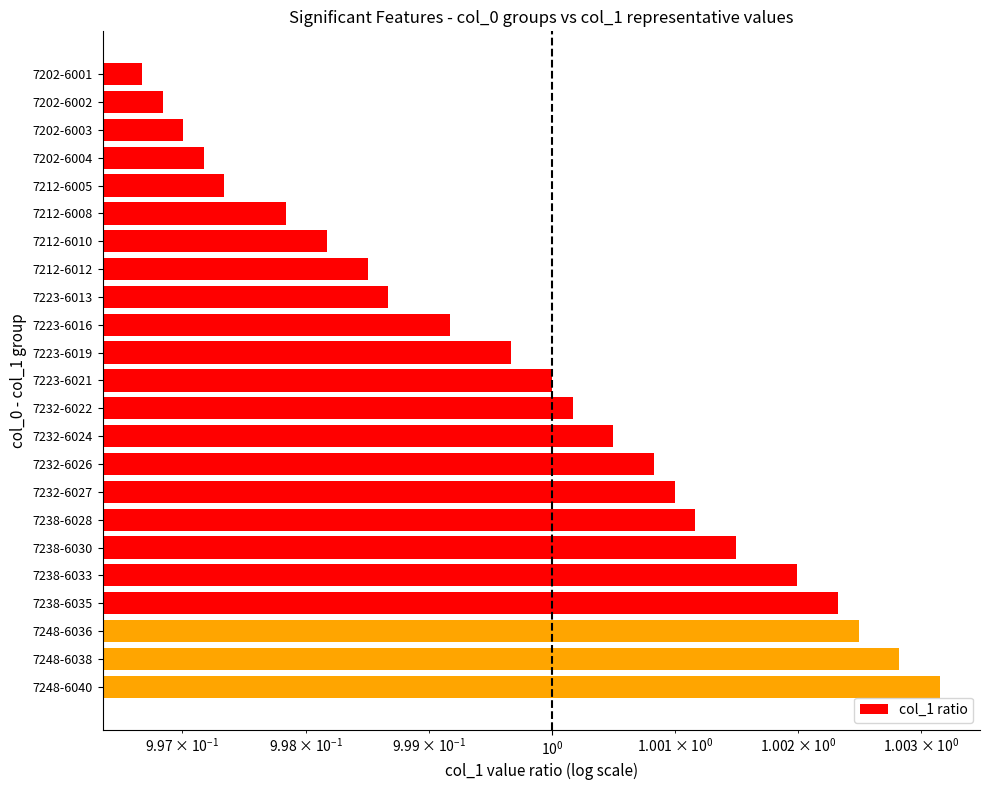

Are the bars horizontal?

Yes